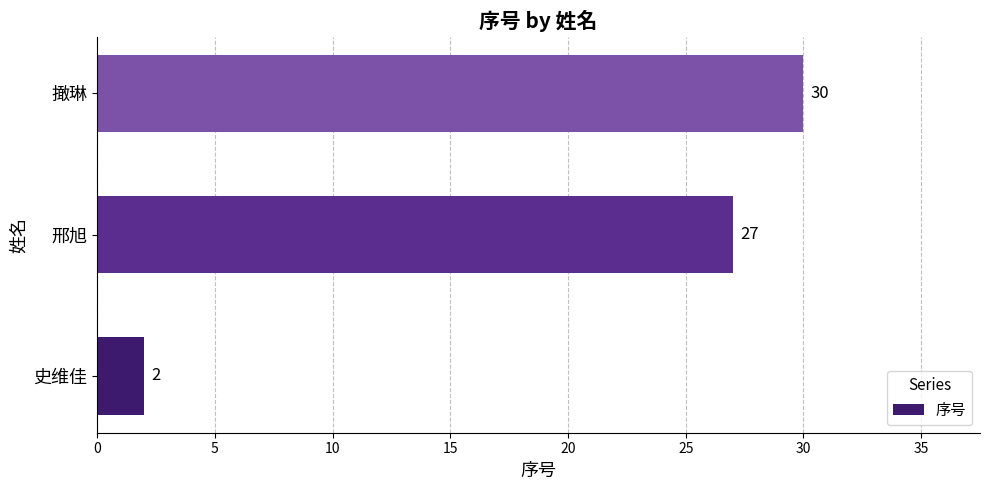

At which label is the value closest to 16?

邢旭